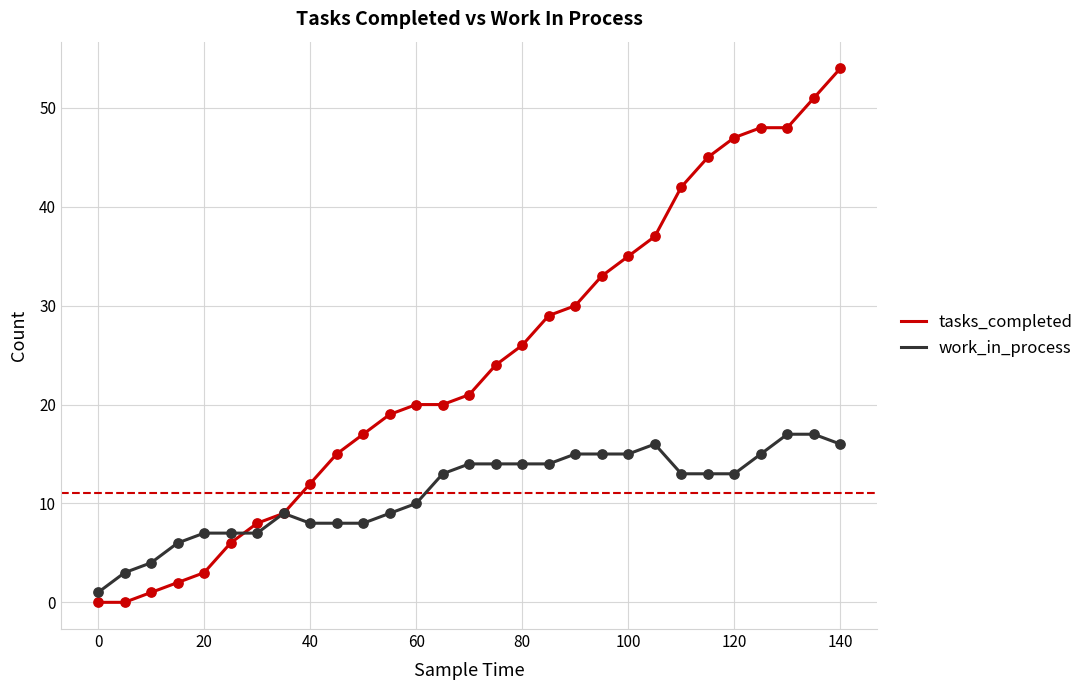

Which series has the largest total across all categories?

tasks_completed